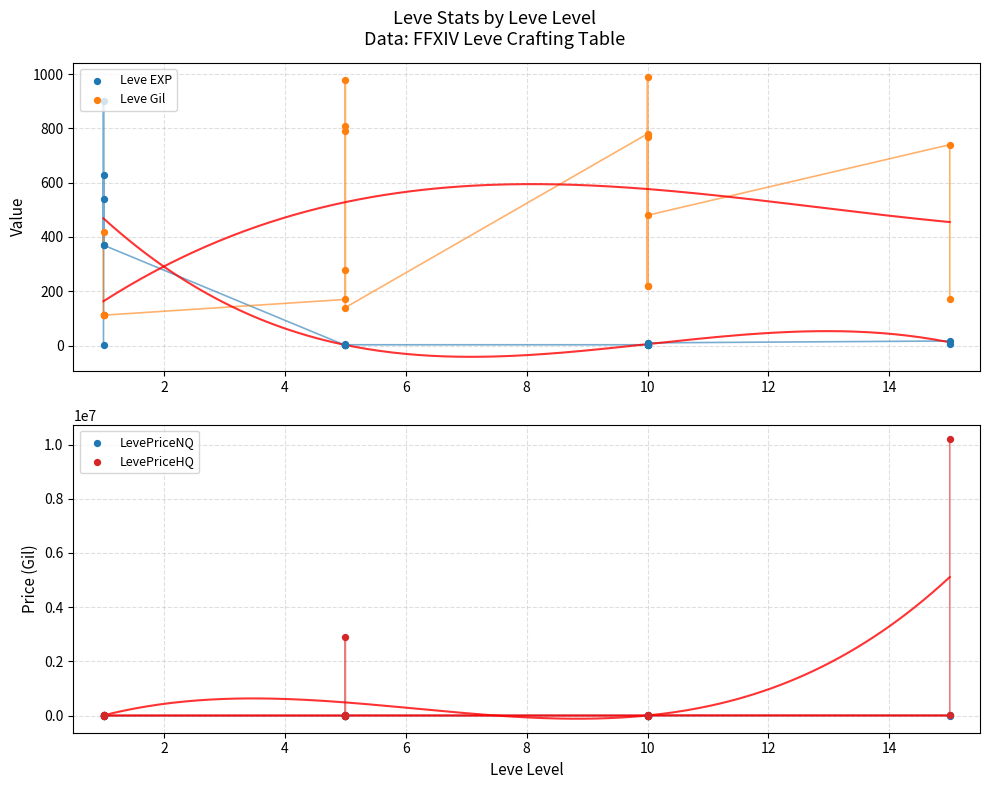

Which series has the widest spread of Y values?

LevePriceHQ